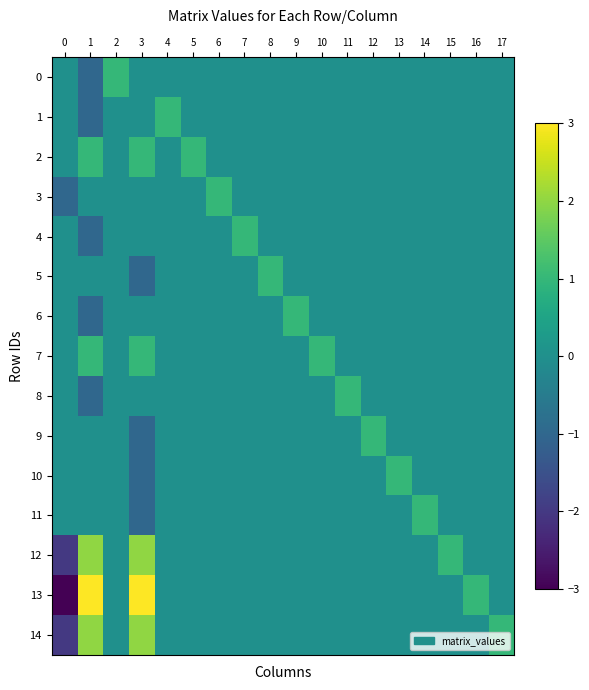

List the series in order of their peak value, highest first.

13, 12, 14, 0, 1, 2, 3, 4, 5, 6, 7, 8, 9, 10, 11